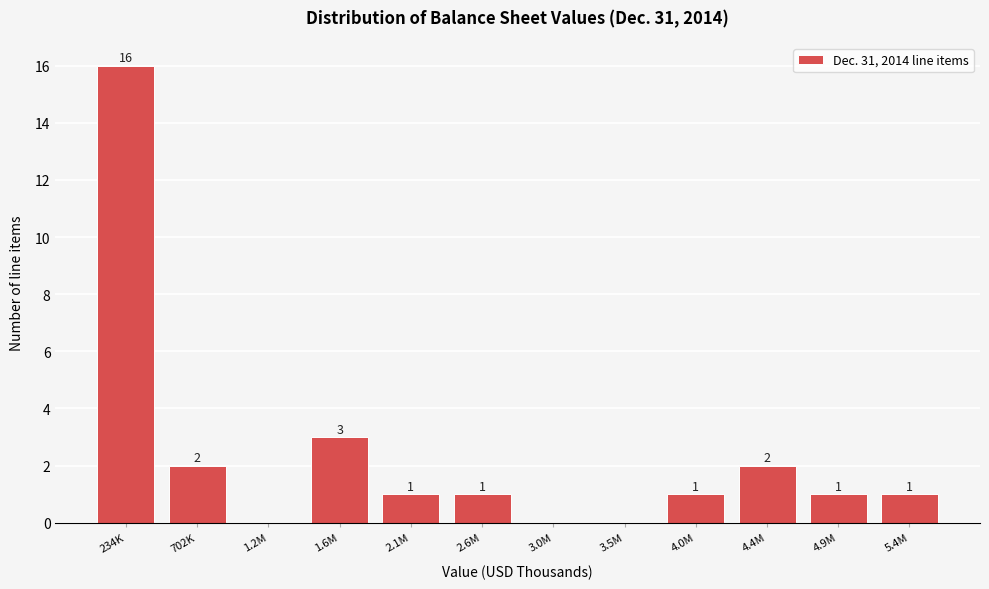

Reading left to right, list all the values displayed in this chart.

234K=16	702K=2	1.2M=0	1.6M=3	2.1M=1	2.6M=1	3.0M=0	3.5M=0	4.0M=1	4.4M=2	4.9M=1	5.4M=1